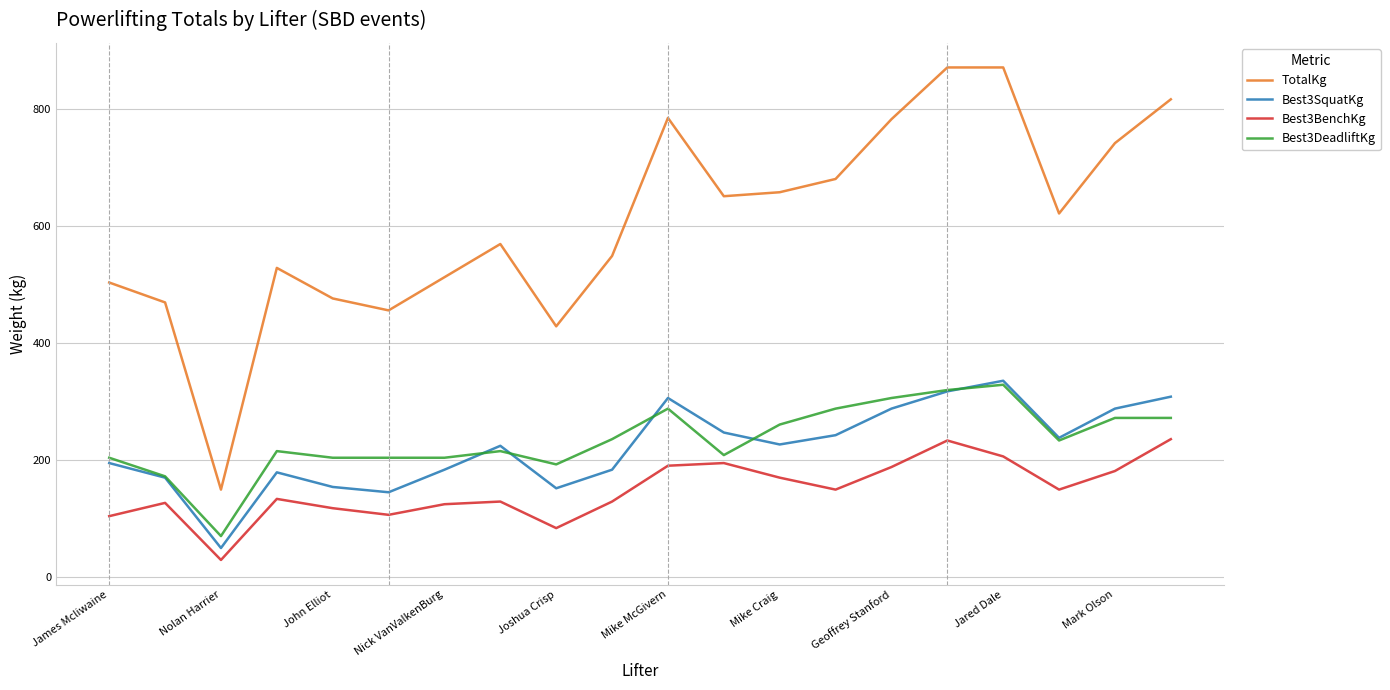

How many interior local peaks does the Best3SquatKg series have?

4